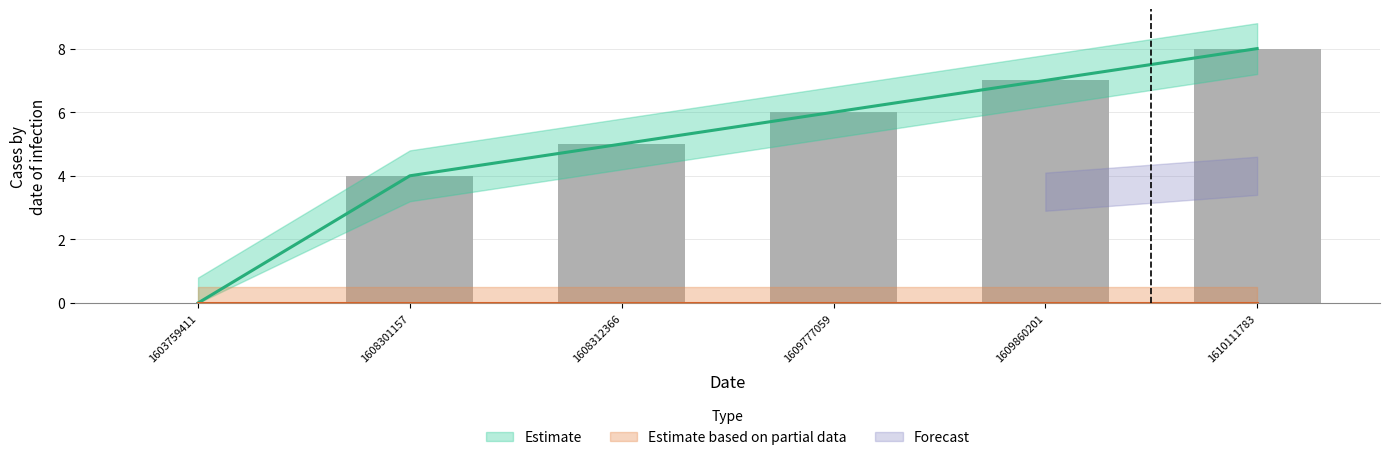

What is the difference between the values at 1609777059 and 1610111783?

2